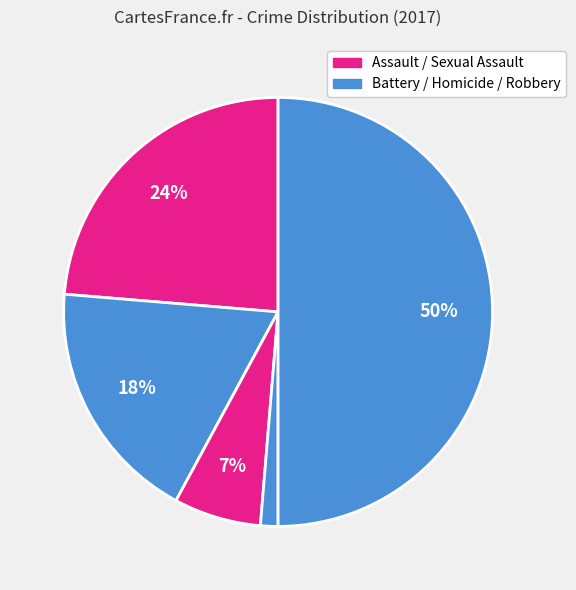

How many segments does this pie chart have?

5